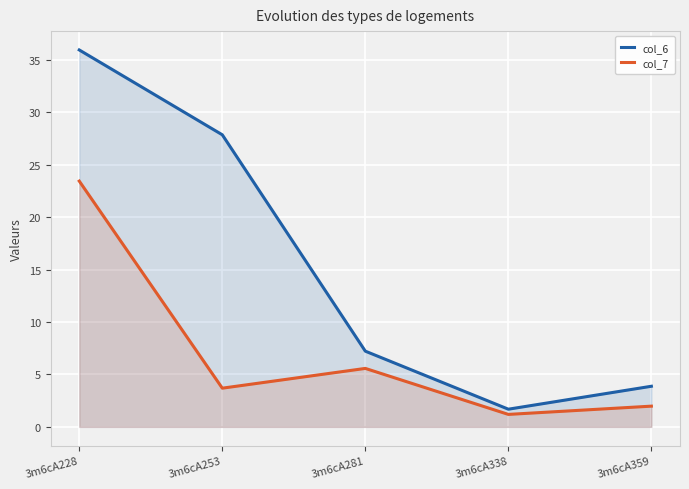

Which has a higher value, 3m6cA359 or 3m6cA338?

3m6cA359